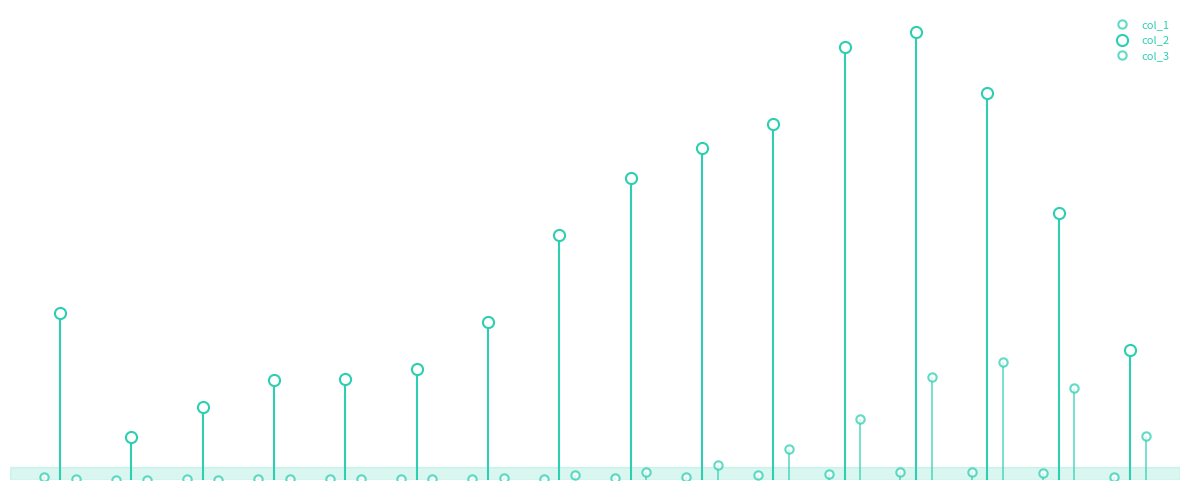

Reading right to left, list all the values displayed in this chart.

col_1: 93	206	209	220	153	137	84	59	39	23	20	17	27	14	5	77
col_2: 3604	7417	10764	12434	12018	9883	9236	8400	6803	4396	3078	2814	2765	2038	1191	4641
col_3: 1224	2548	3273	2848	1690	850	426	227	126	47	24	18	17	3	4	18